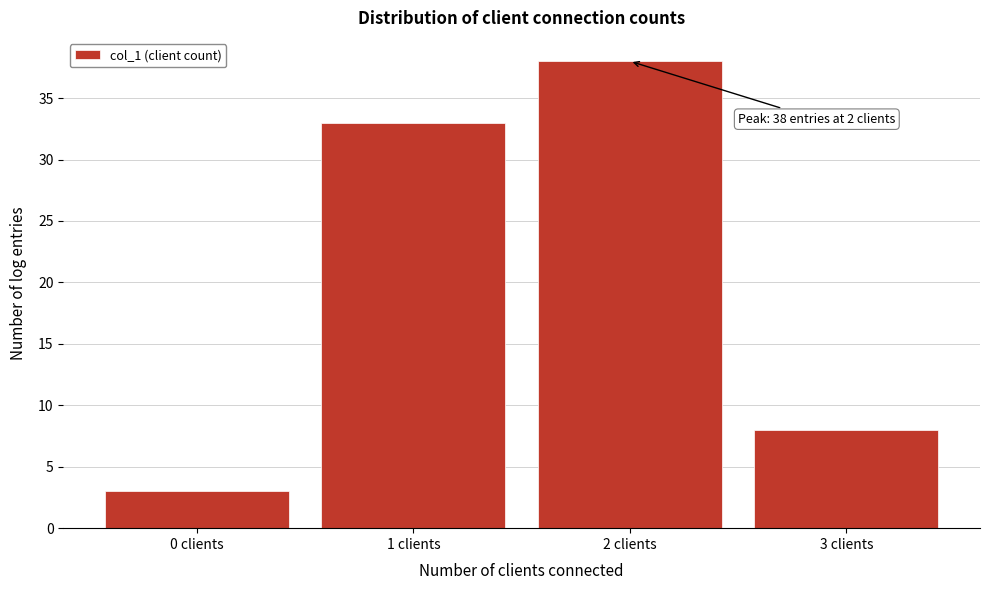

Over which range of the x-axis is the bar tallest?

1.5 to 2.5